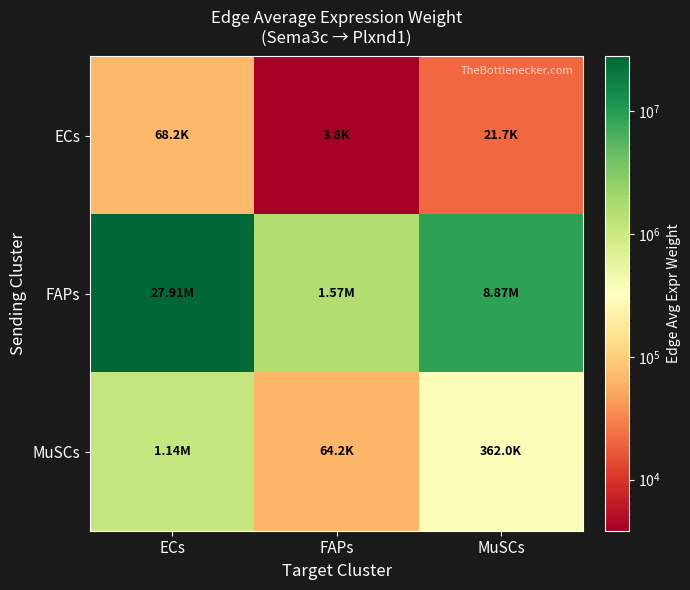

Reading right to left, transcribe all the data shown in this chart.

ECs: MuSCs=21688.1	FAPs=3844.1	ECs=68215.8
FAPs: MuSCs=8874073.8	FAPs=1572871.8	ECs=27911765.9
MuSCs: MuSCs=362005.0	FAPs=64163.0	ECs=1138620.0